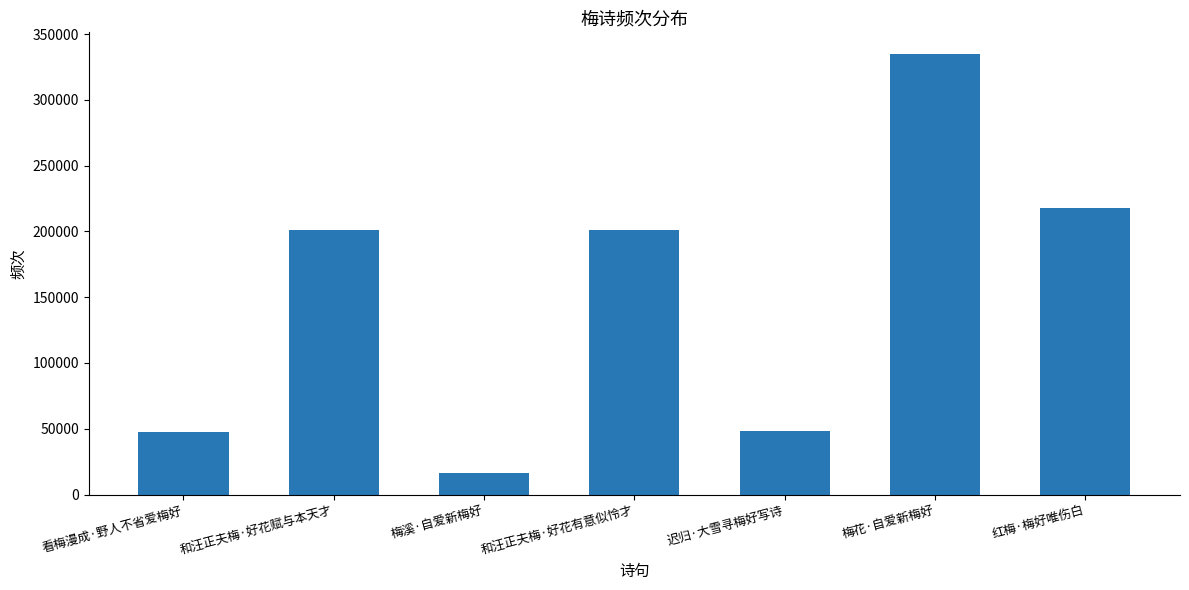

What is the maximum value shown in the chart?

334570